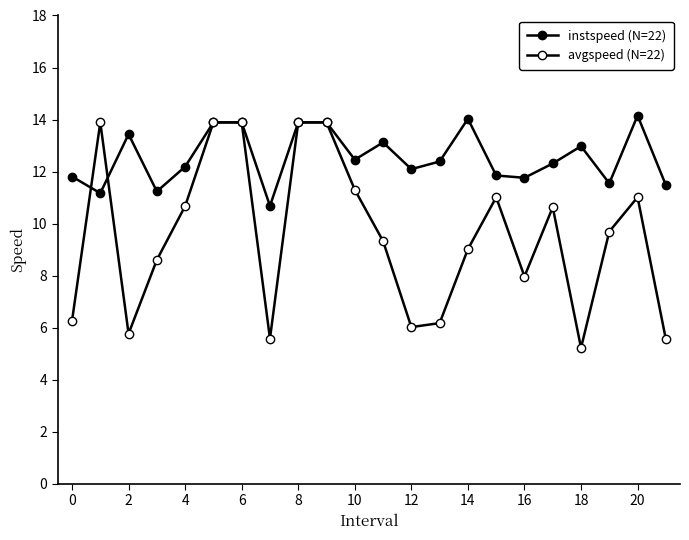

Which category has the highest value in the instspeed (N=22) series?

20